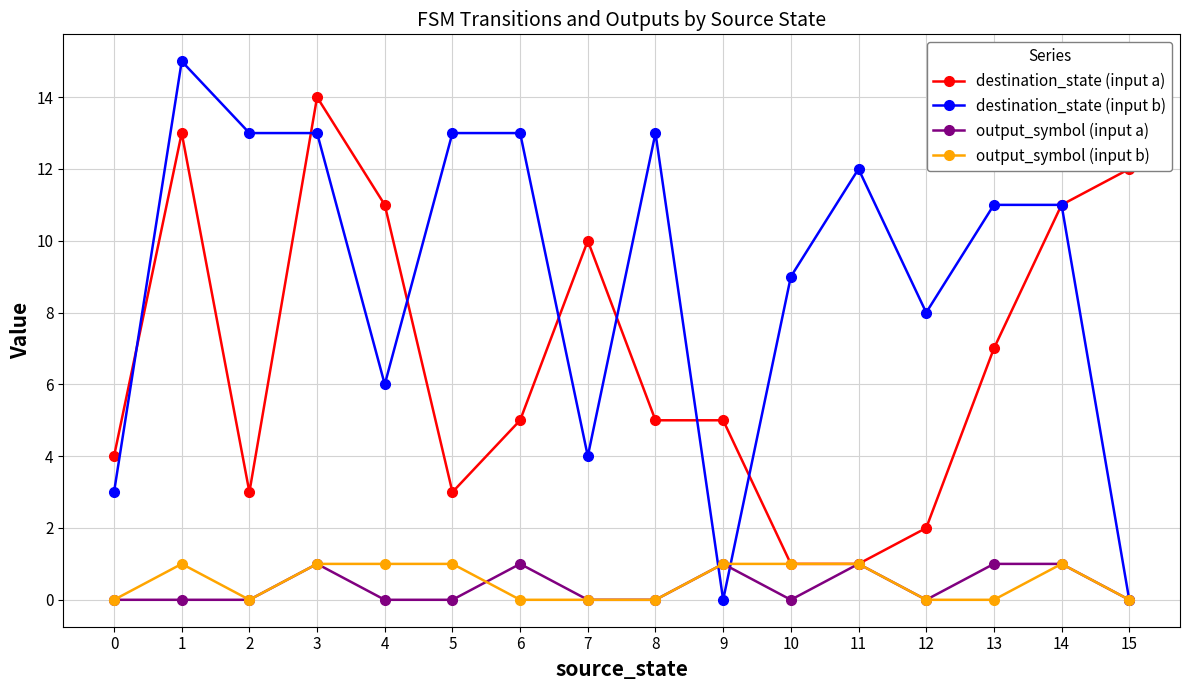

At which category does destination_state (input a) reach its first local valley?

2